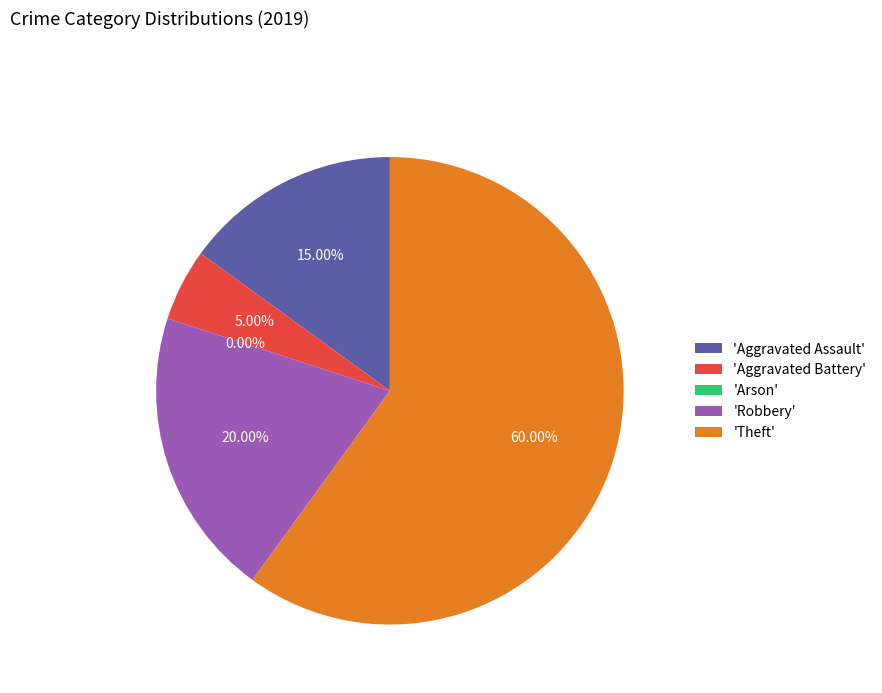

How many segments does this pie chart have?

5